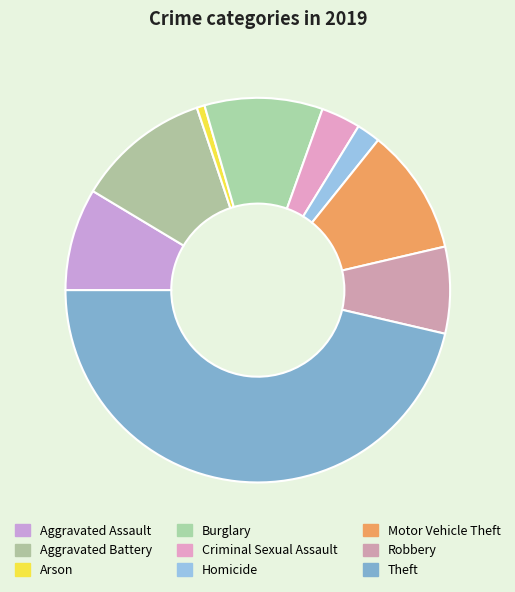

Is Criminal Sexual Assault the majority of the pie?

No